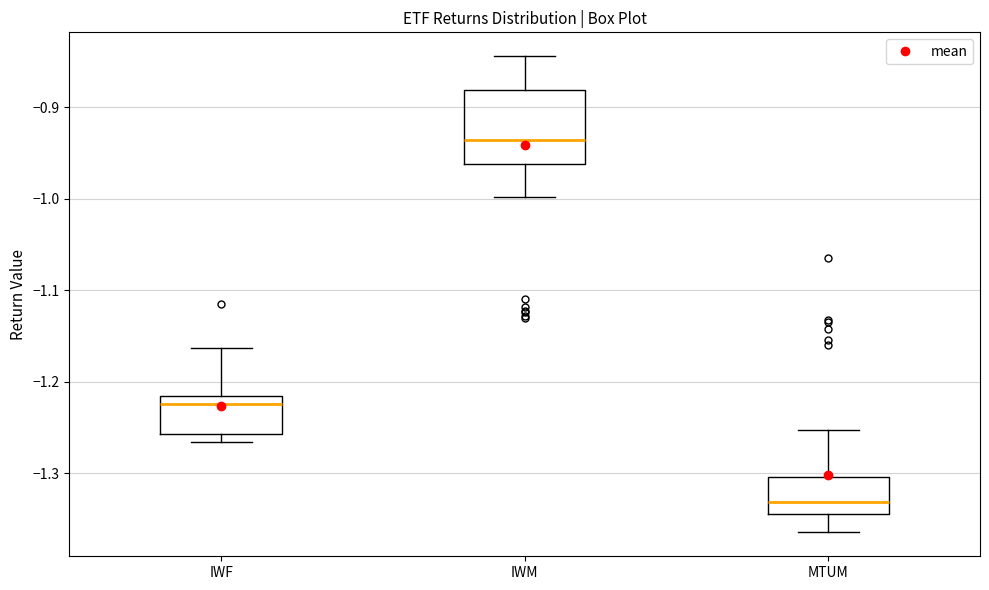

Which box is the tallest, from its lower edge to its upper edge?

IWM